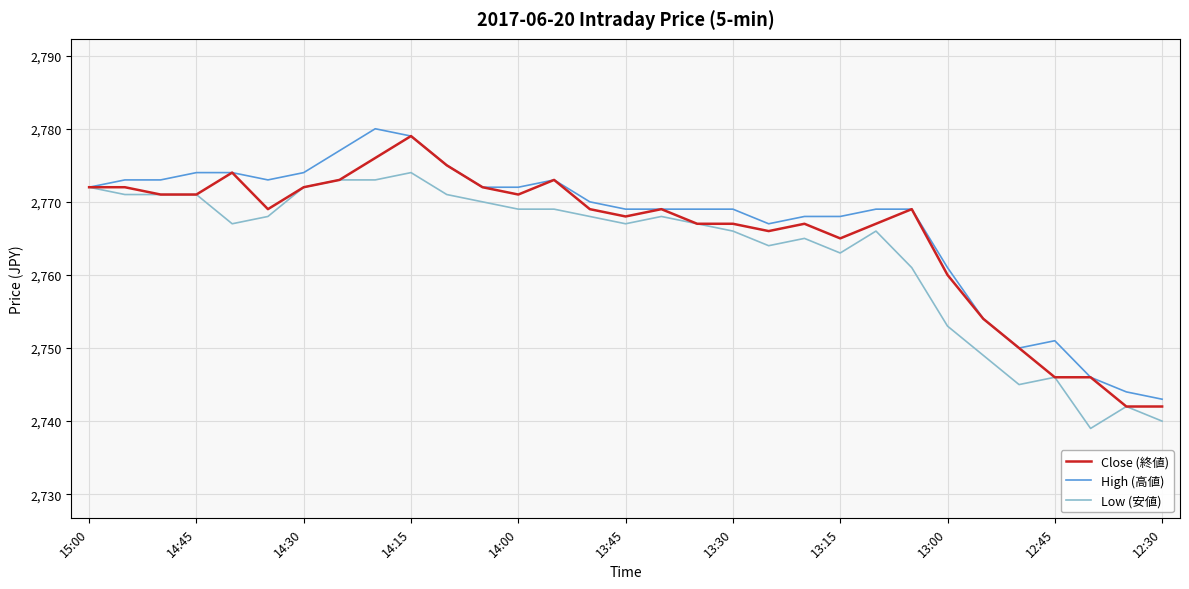

What is the maximum value for Close (終値)?

2779